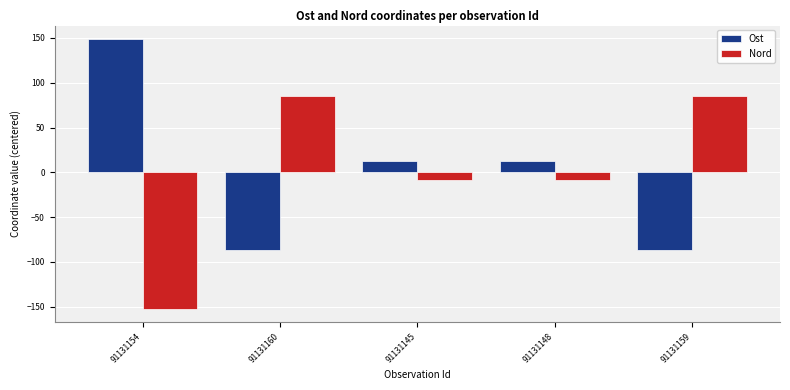

What is the difference between the maximum and minimum values in the Ost series?

236.0